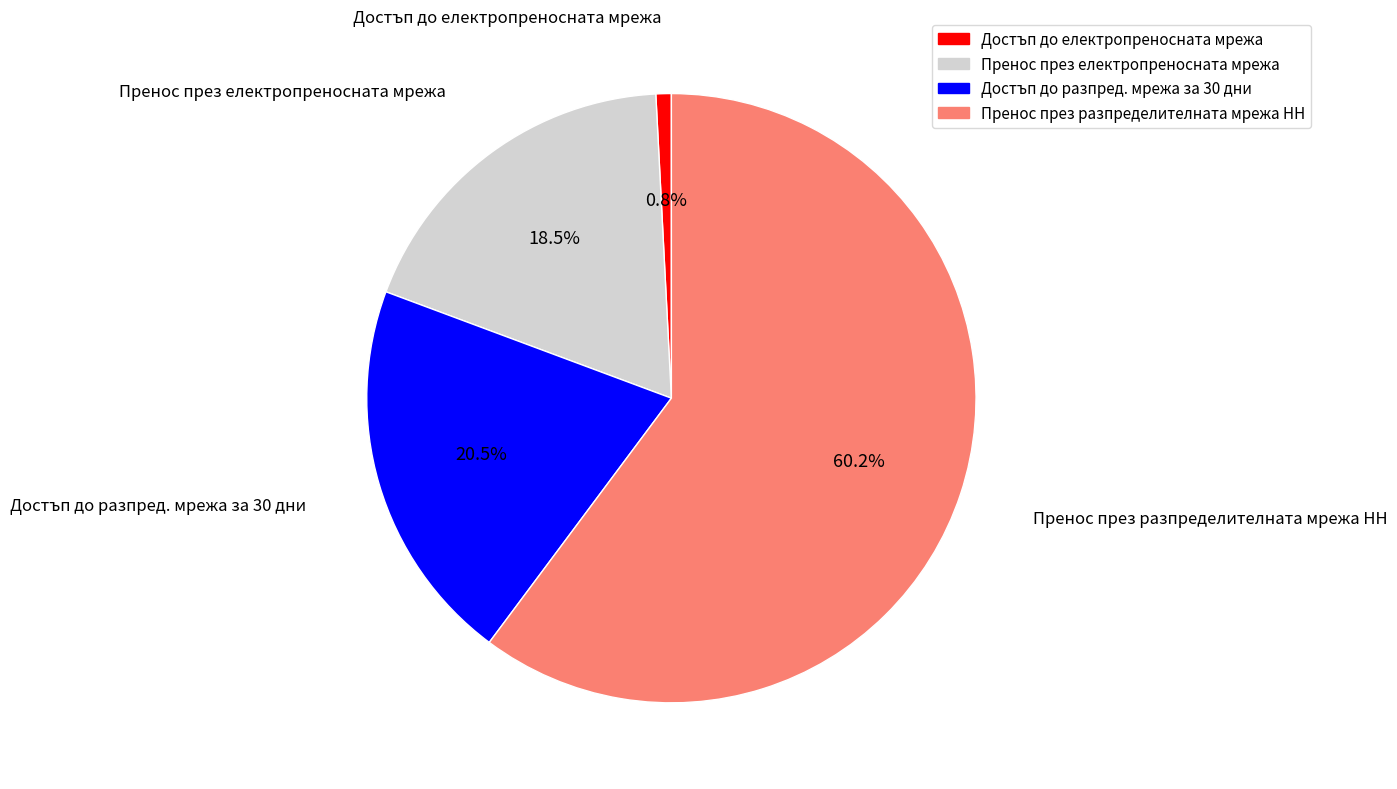

Which category has the smallest portion of the pie?

Достъп до електропреносната мрежа